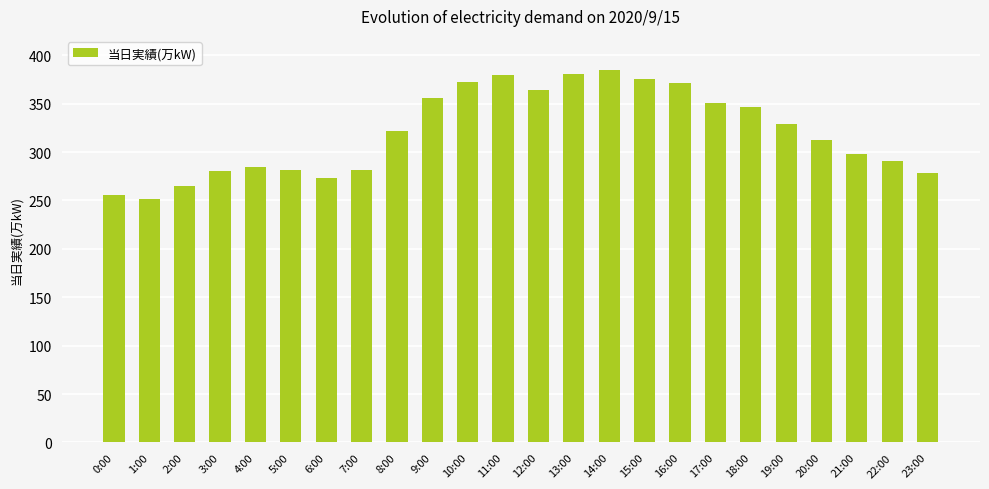

What is the maximum value shown in the chart?

385